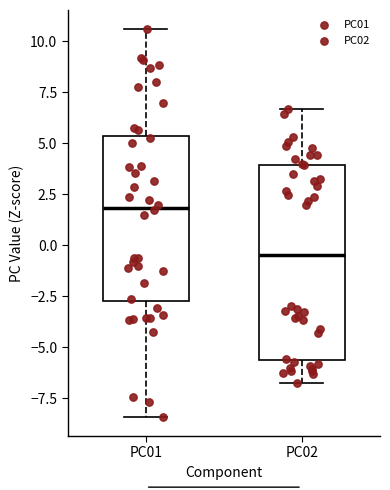

Where does the upper whisker of the box for PC02 end on the y-axis? The values are not printed on the chart, so give them approximately, as read against the axis.

6.5